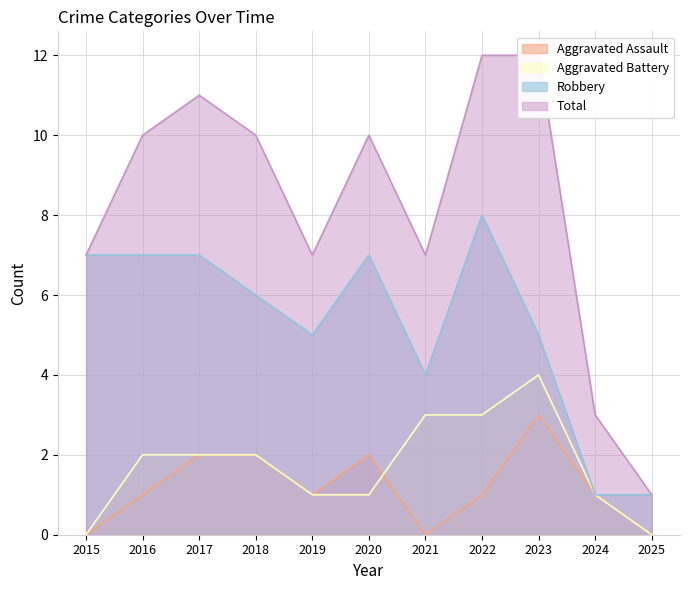

What is the highest value of the Total series?

12